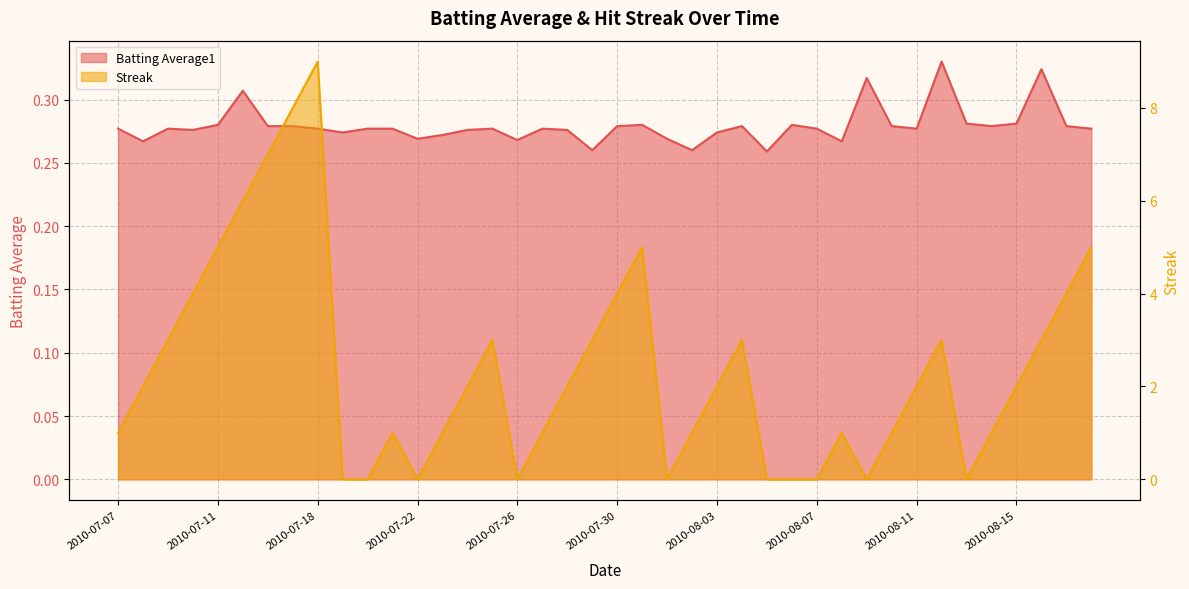

What is the maximum value for Streak?

9.0